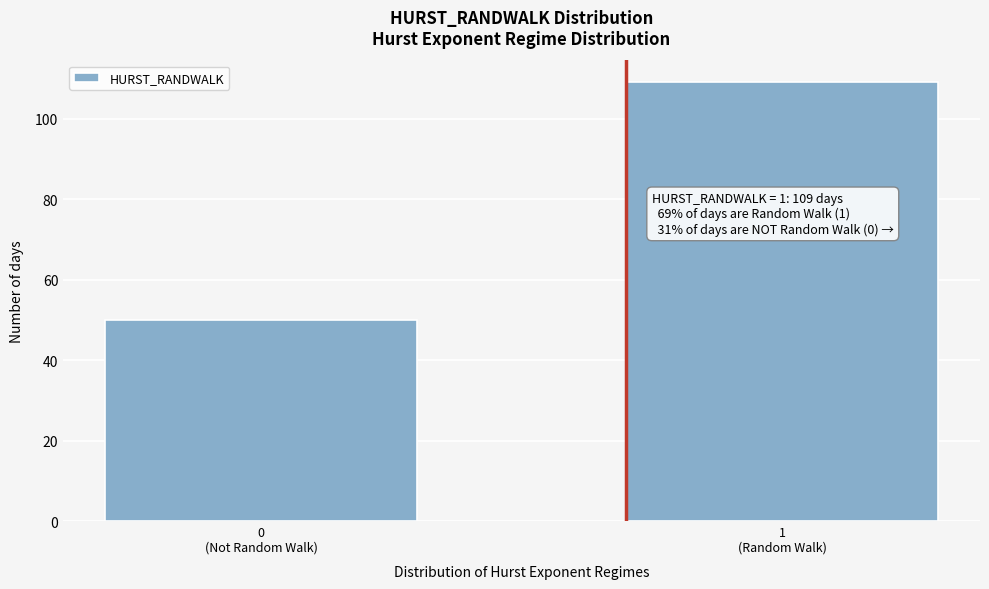

Reading right to left, what are all the values shown in this chart?

109	50